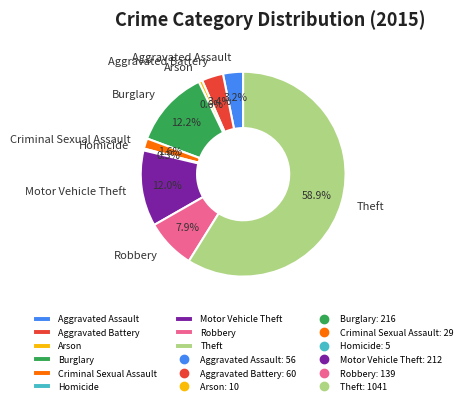

Approximately how many times larger is the value at Arson compared to Robbery?

0.1